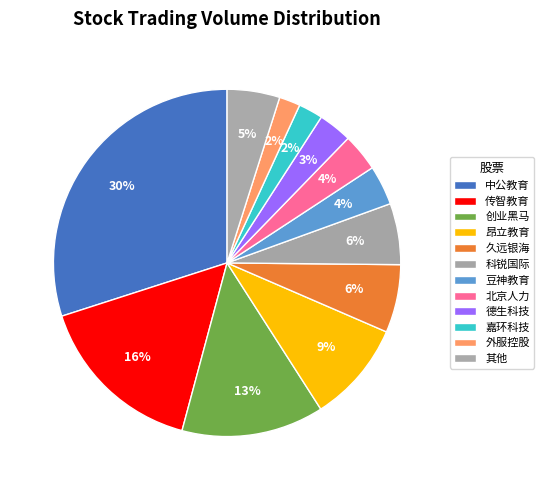

To the nearest percent, what percentage of the pie is 久远银海?

6%